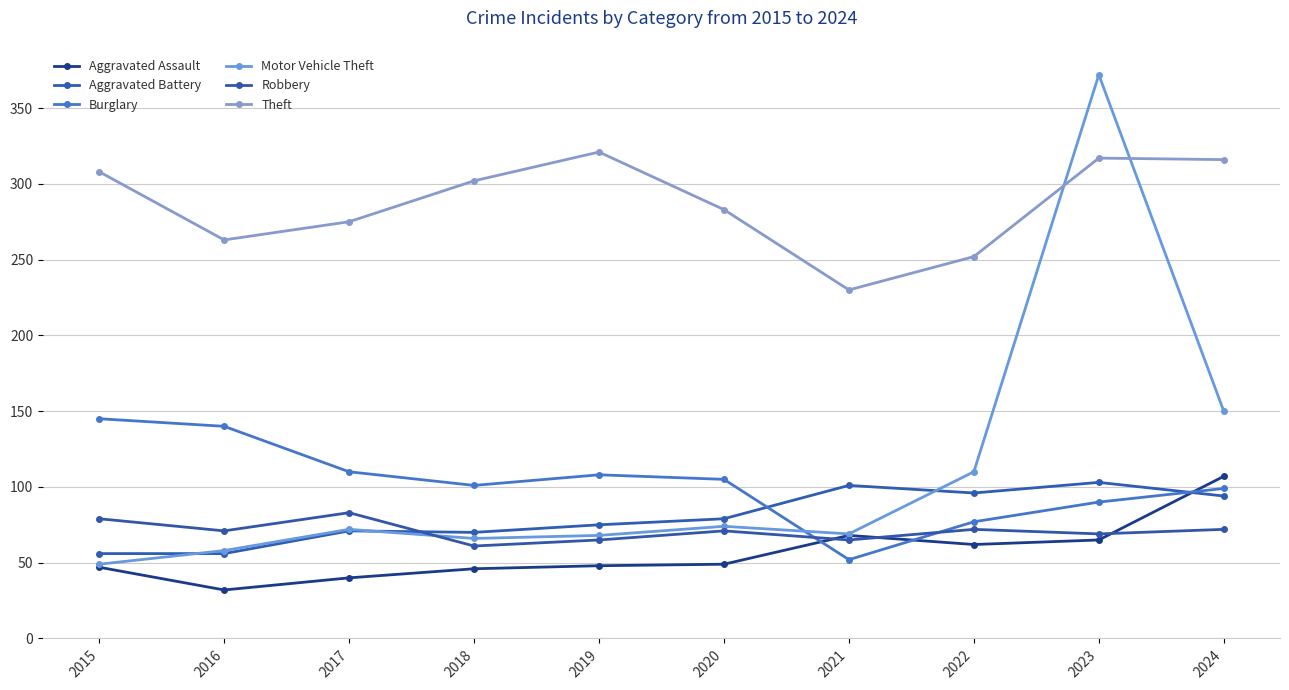

What is the average value of the Burglary series?

103